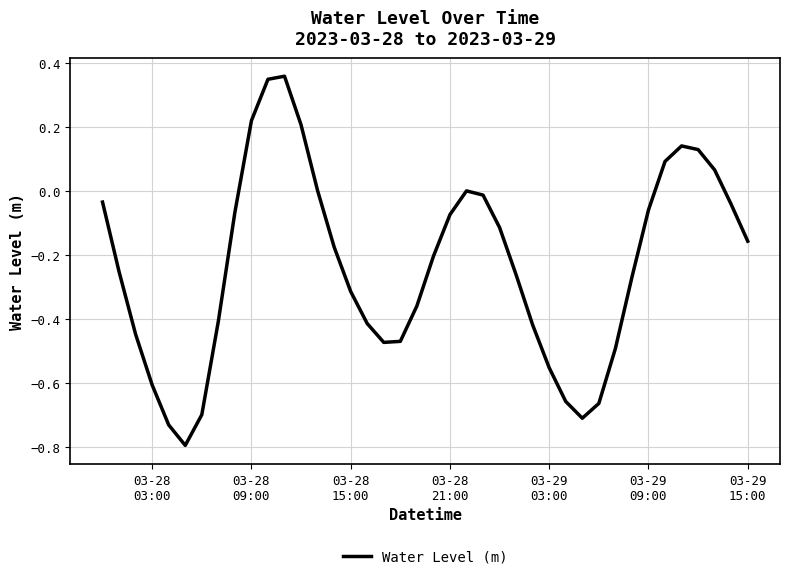

What is the difference between the maximum and minimum values?

1.2